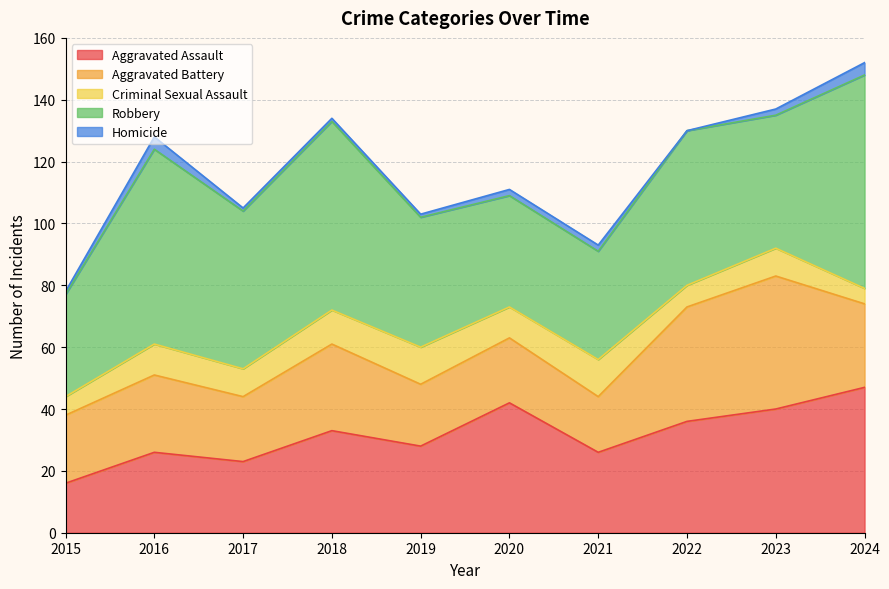

What is the approximate value of Homicide at 2020?

2